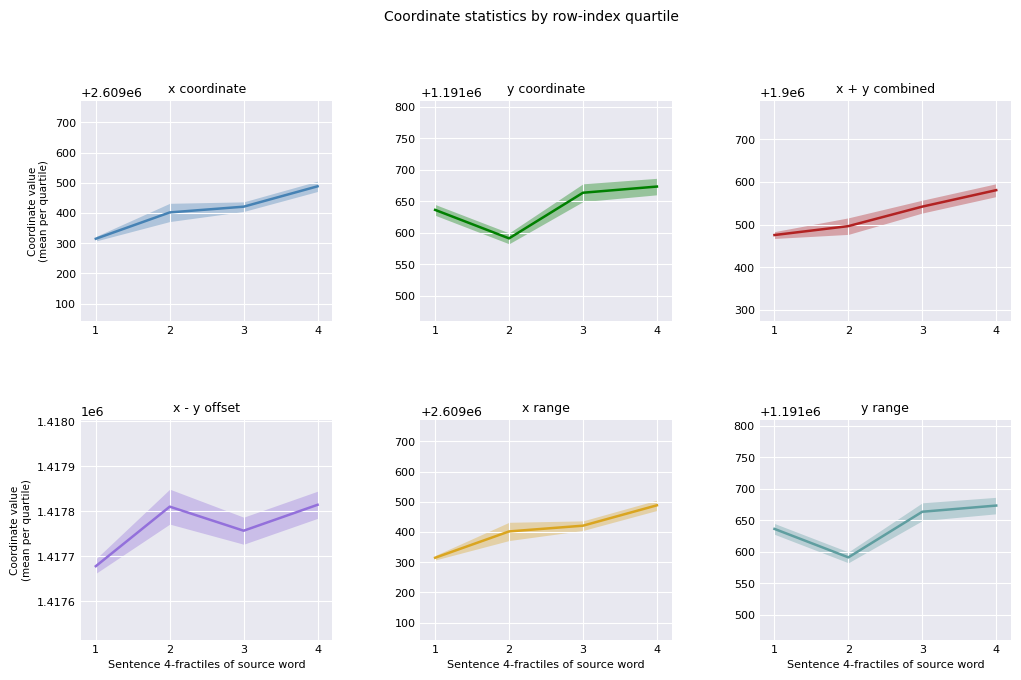

Reading right to left, what are all the values shown in this chart?

x coordinate: 4=2609488.2	3=2609420.7	2=2609401.7	1=2609314.6
y coordinate: 4=1191673.4	3=1191663.6	2=1191591.1	1=1191636.3
x + y combined: 4=1900580.8	3=1900542.2	2=1900496.4	1=1900475.5
x - y offset: 4=1417814.8	3=1417757.1	2=1417810.6	1=1417678.2
x range: 4=2609488.2	3=2609420.7	2=2609401.7	1=2609314.6
y range: 4=1191673.4	3=1191663.6	2=1191591.1	1=1191636.3